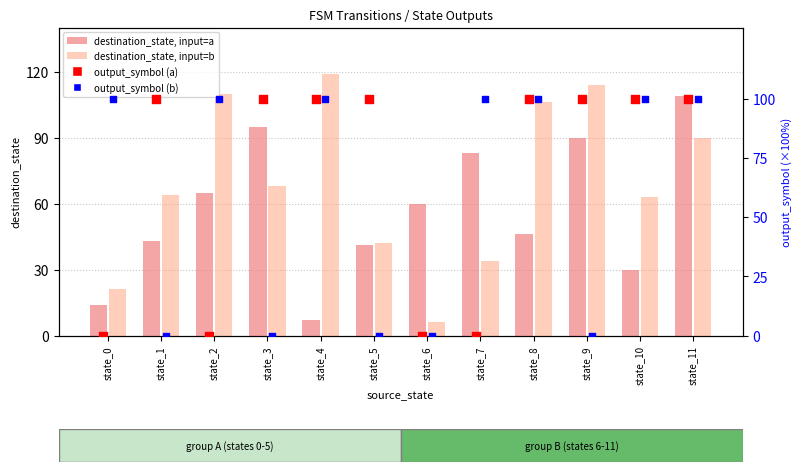

At how many categories does at least one series exceed 74?

11